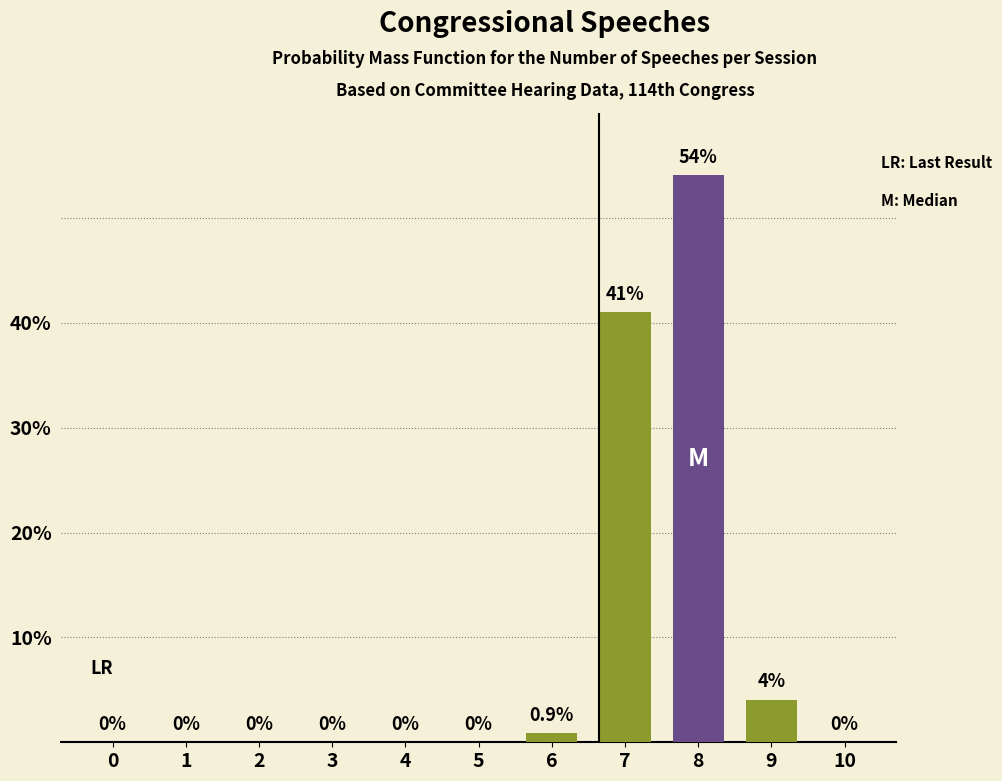

What is the change in value from 0 to 7?

+41.0